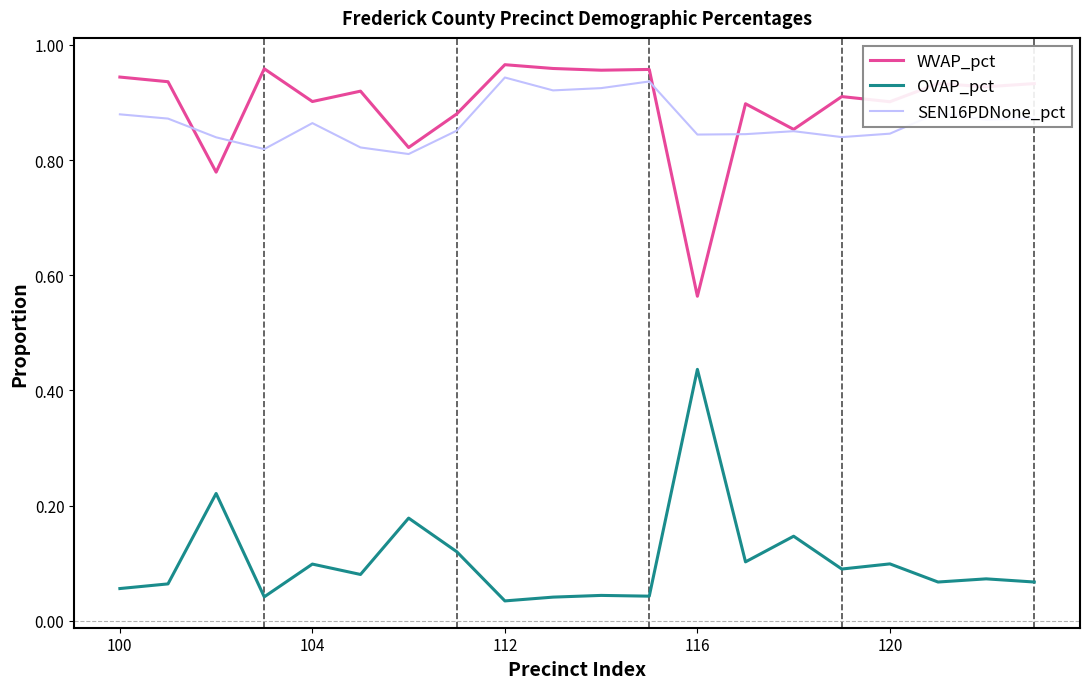

True or false: OVAP_pct and WVAP_pct cross at least once.

False